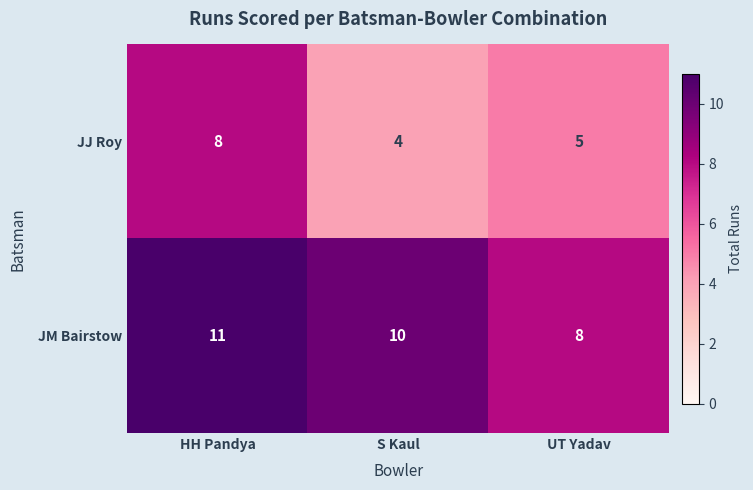

Which series has the largest total across all categories?

JM Bairstow